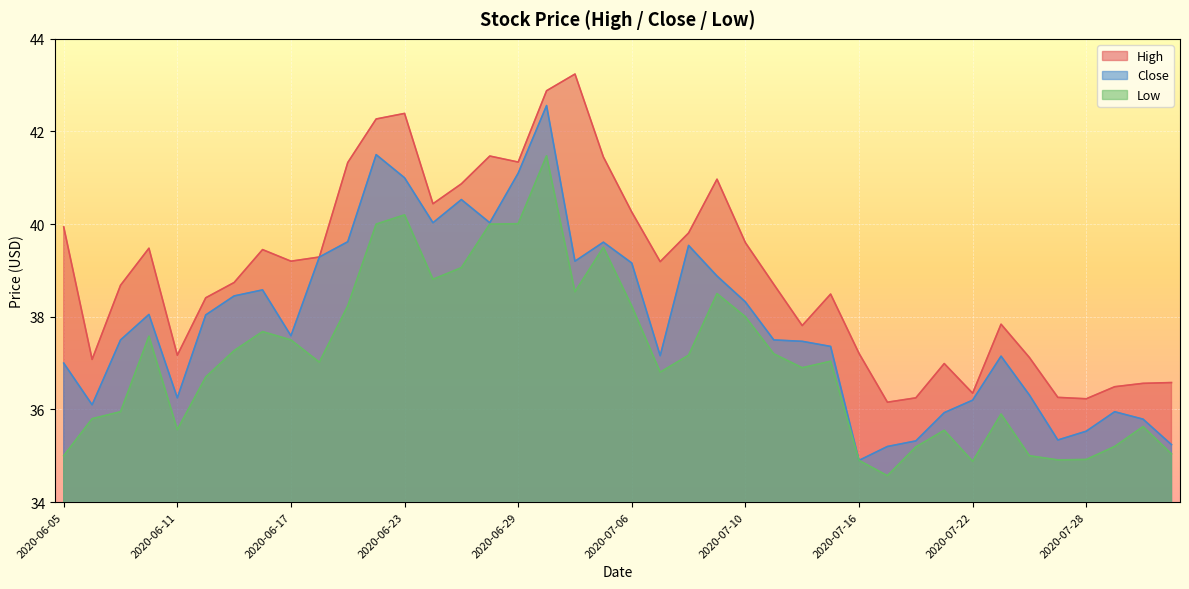

How many interior local peaks does the High series have?

9